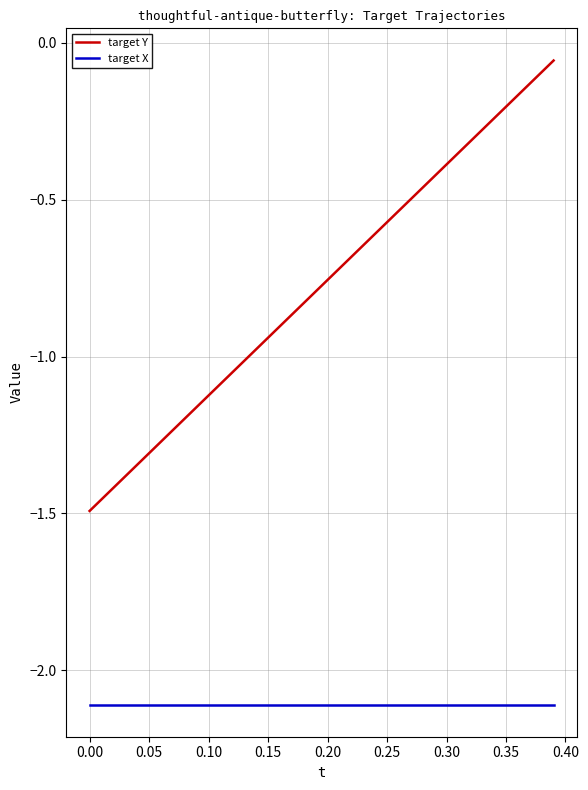

What are all the series names shown in the legend?

target Y, target X